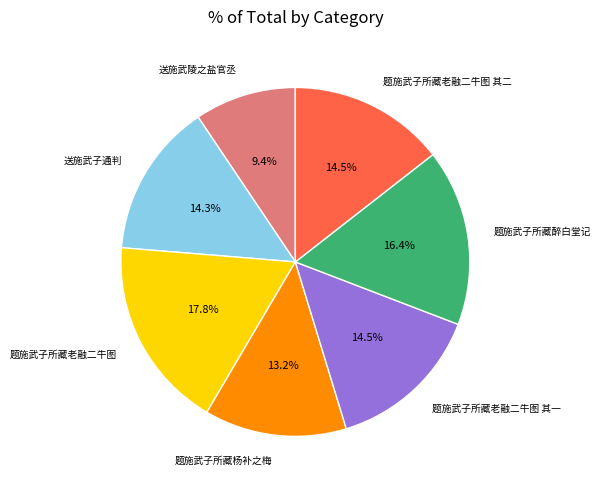

The 题施武子所藏老融二牛图 其一 slice represents 14% of the pie. True or false?

True